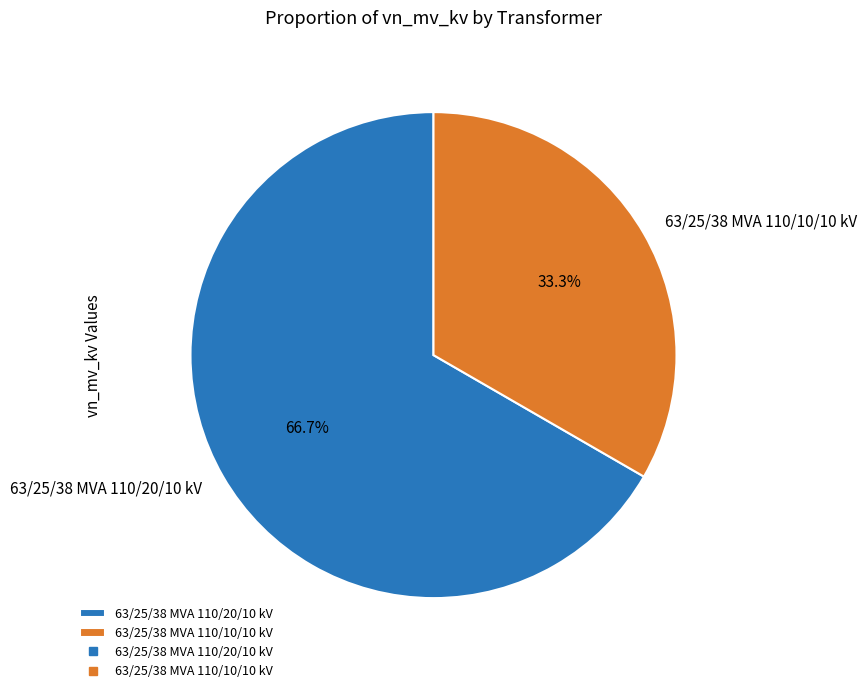

Which slice is the largest?

63/25/38 MVA 110/20/10 kV